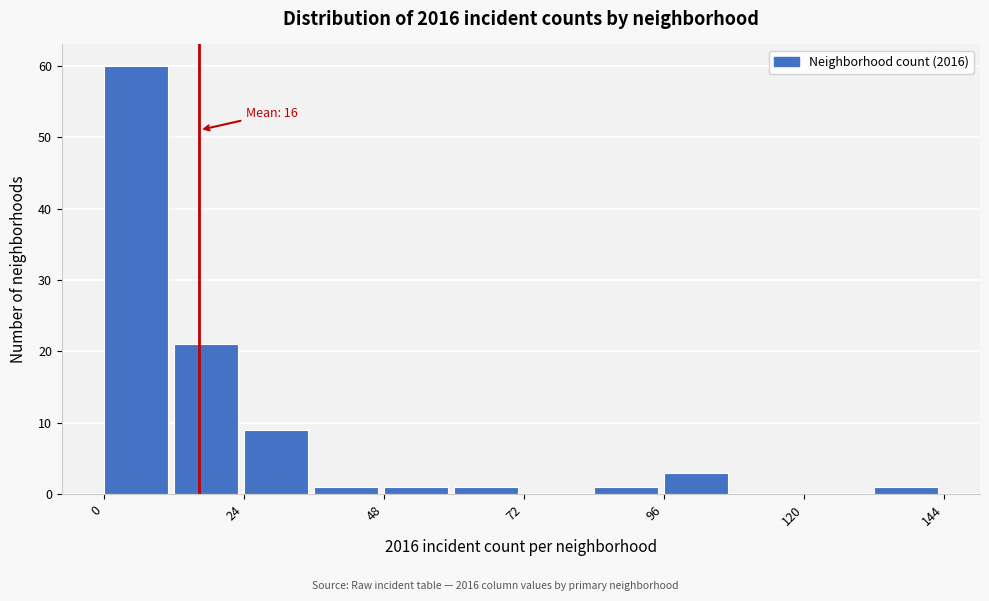

Read against the x-axis, roughly where is the centre of the tallest bar?

5